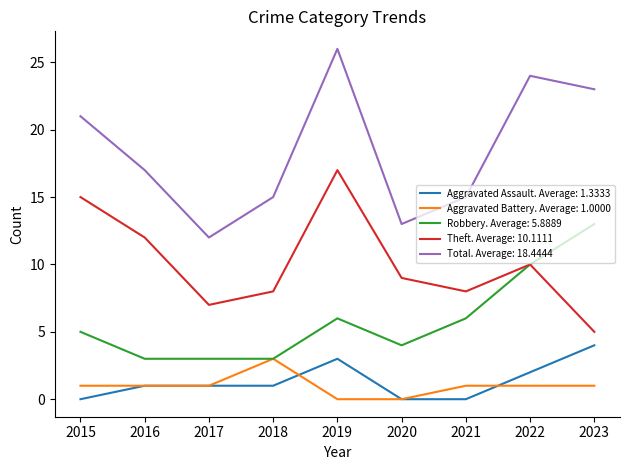

At which category is the sum across all series the highest?

2019